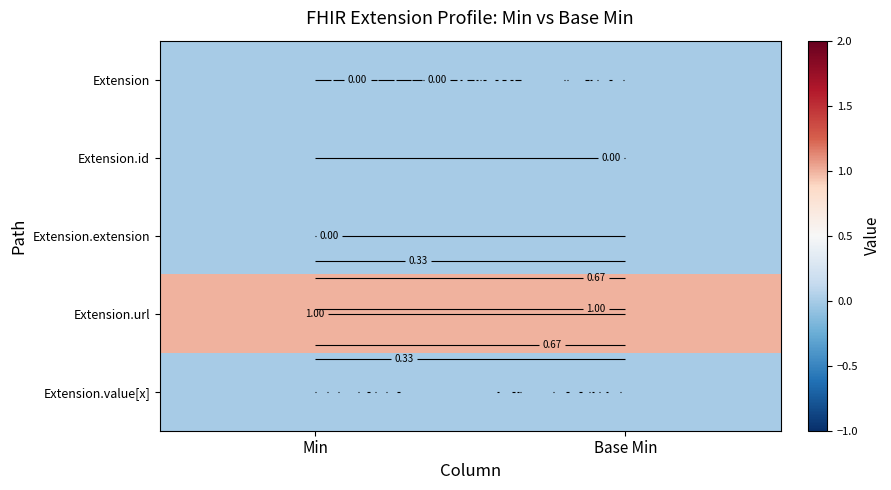

What is the greatest value displayed?

1